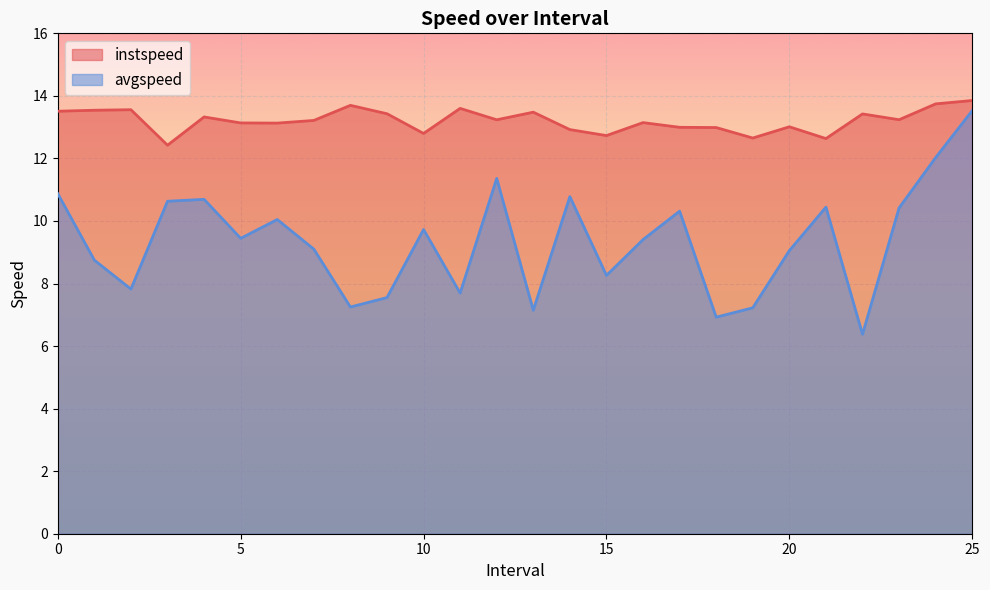

Rank the series at 5 from highest to lowest value.

instspeed, avgspeed